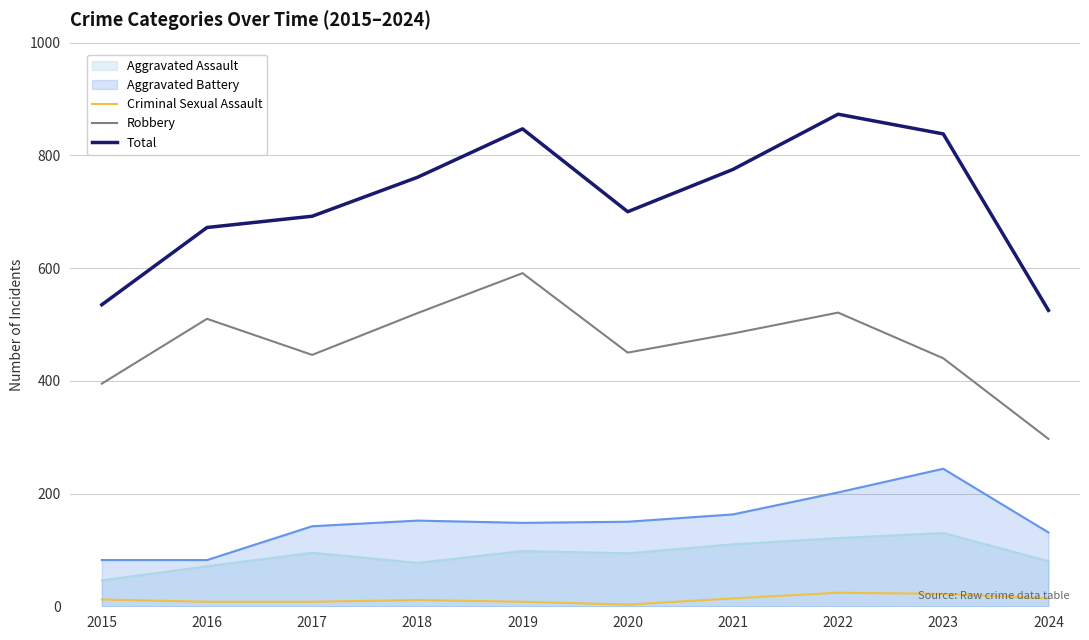

List the series in order of their peak value, lowest first.

Criminal Sexual Assault, Aggravated Assault, Aggravated Battery, Robbery, Total